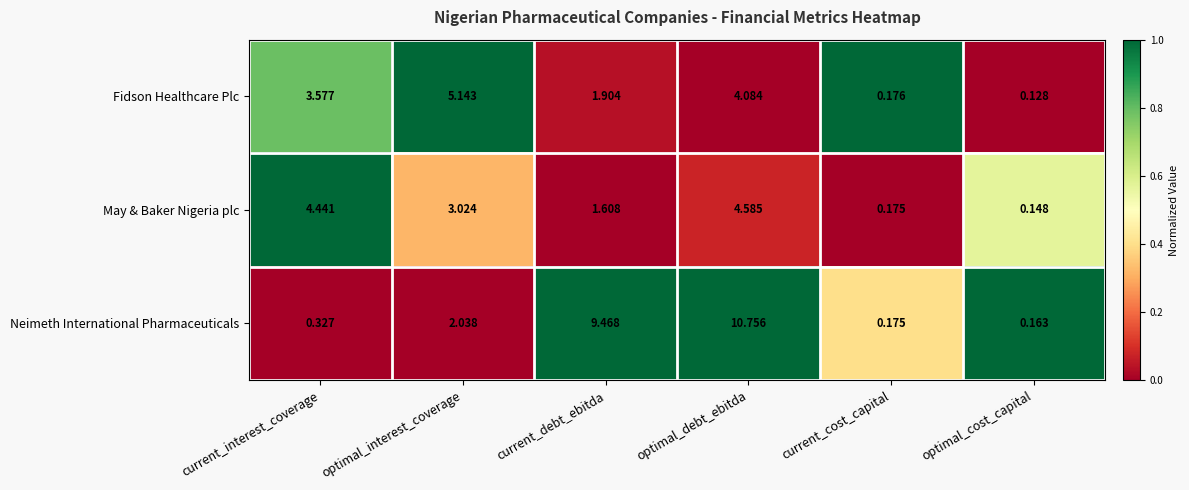

Rank the series by their maximum value, from highest to lowest.

Neimeth International Pharmaceuticals, Fidson Healthcare Plc, May & Baker Nigeria plc